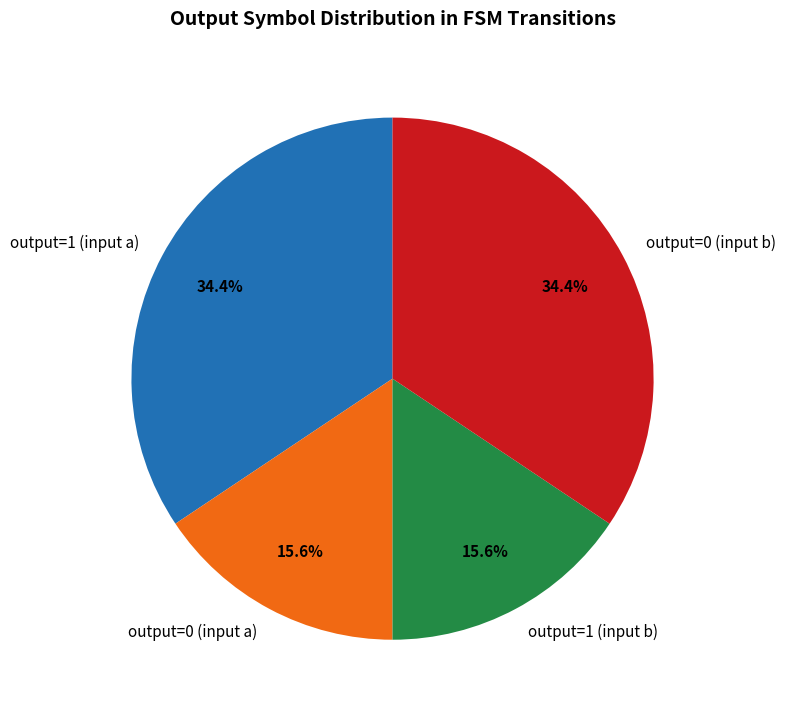

True or false: output=1 (input b) accounts for 36% of the total.

False